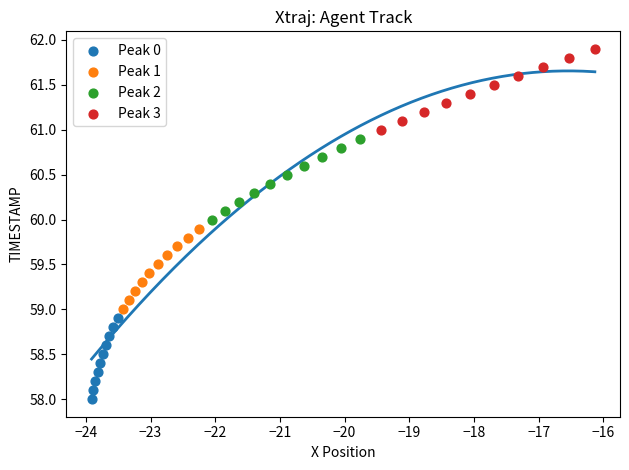

Which series reaches the minimum Y coordinate?

Peak 0